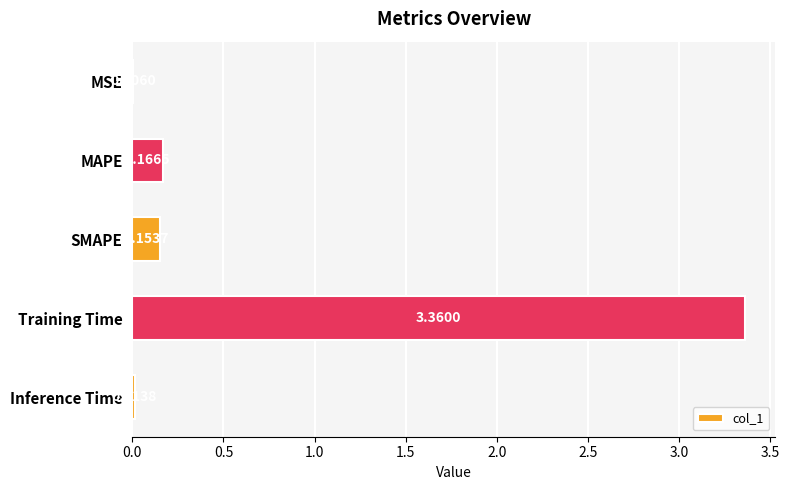

What is the sum of all values?

3.7